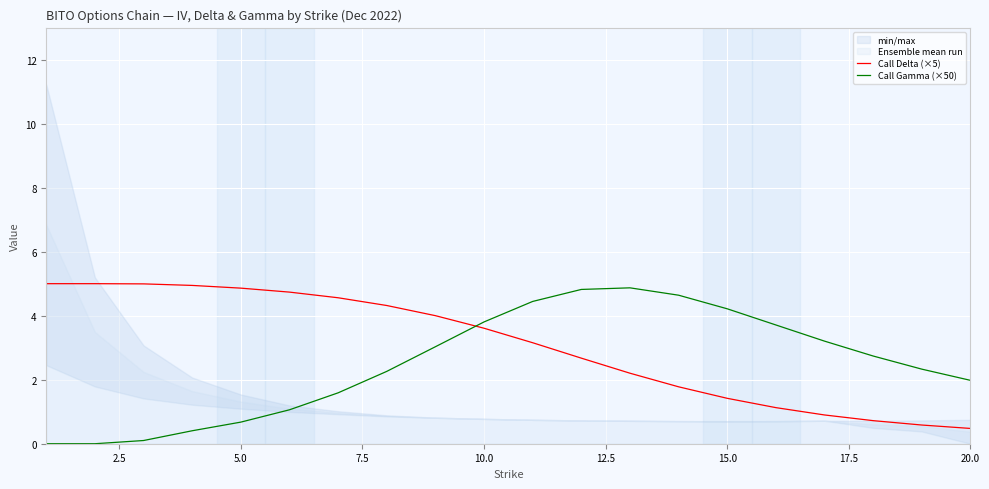

The Call Delta (×5) series shows 1.4 at 15.0. True or false?

True